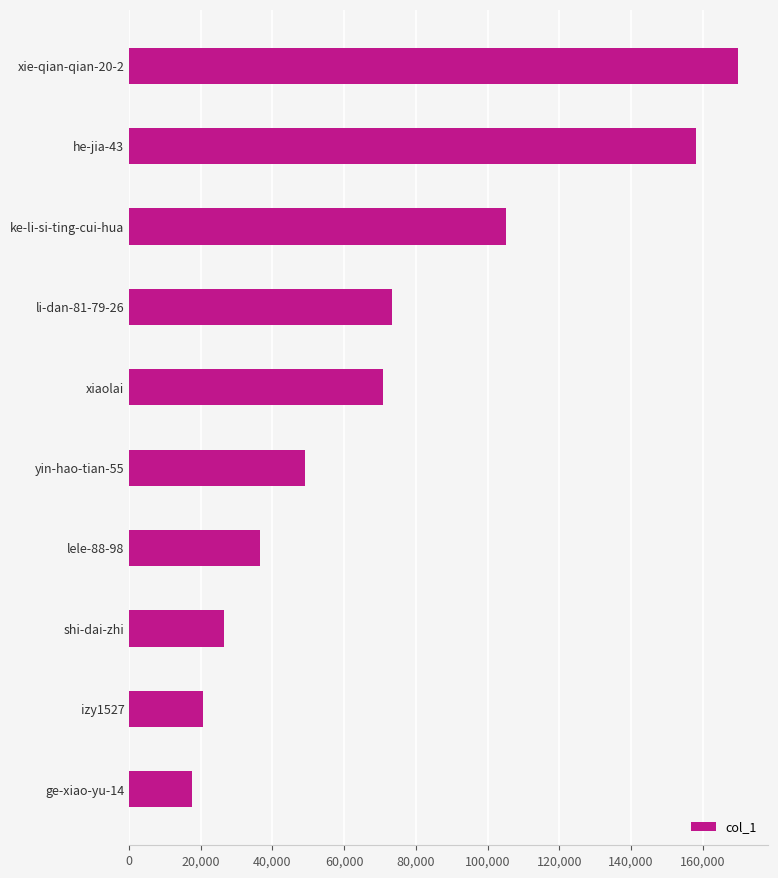

What is the average value?

72765